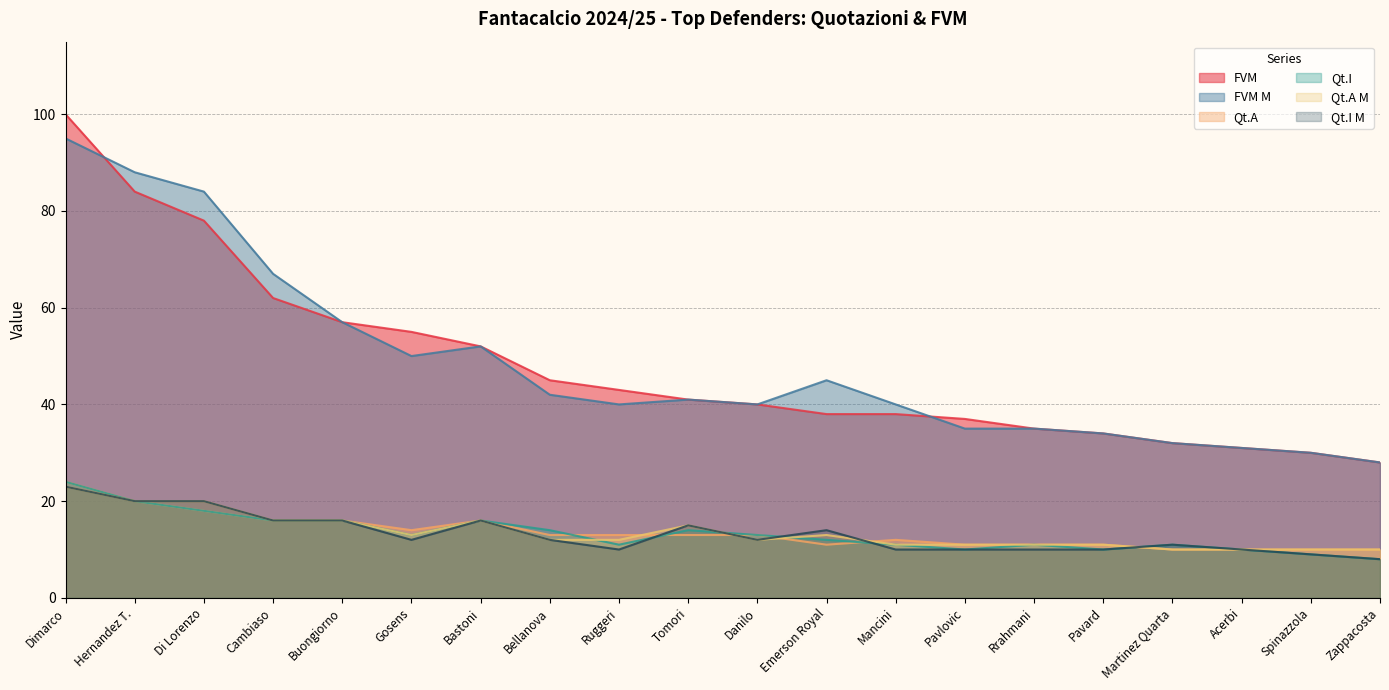

Where is the first local maximum for Qt.A M?

Bastoni